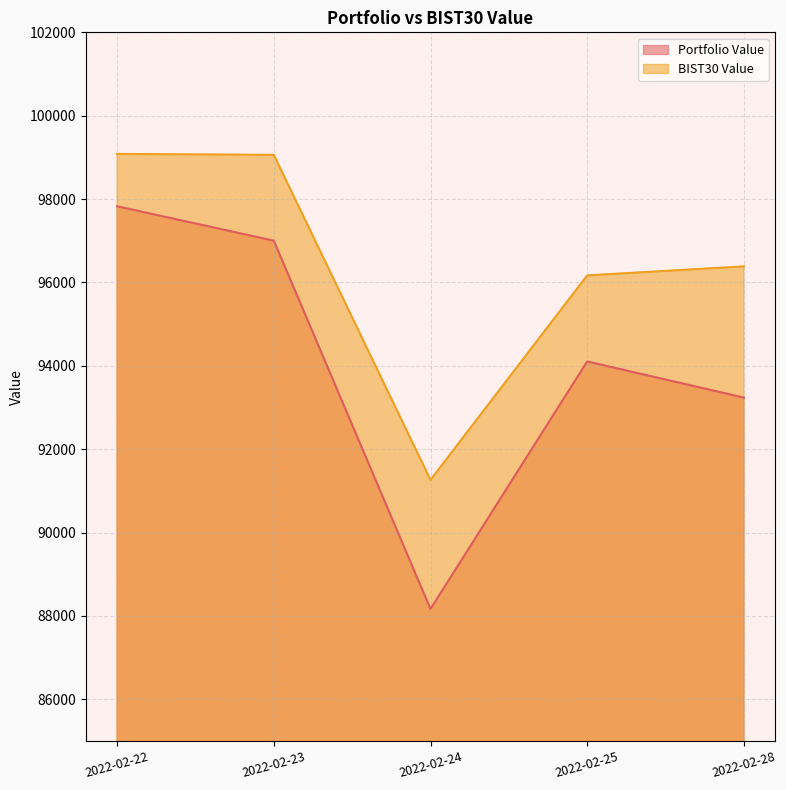

Rank the series by their average value, from lowest to highest.

Portfolio Value, BIST30 Value